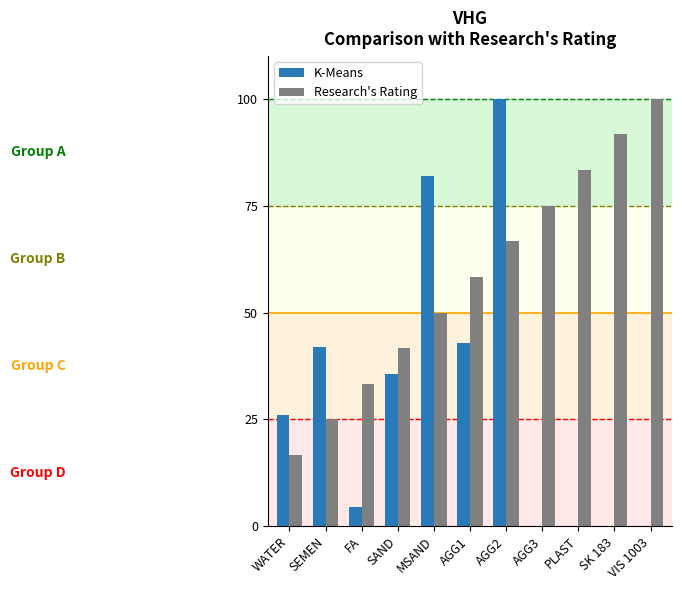

Which series changed the most between WATER and SEMEN?

K-Means